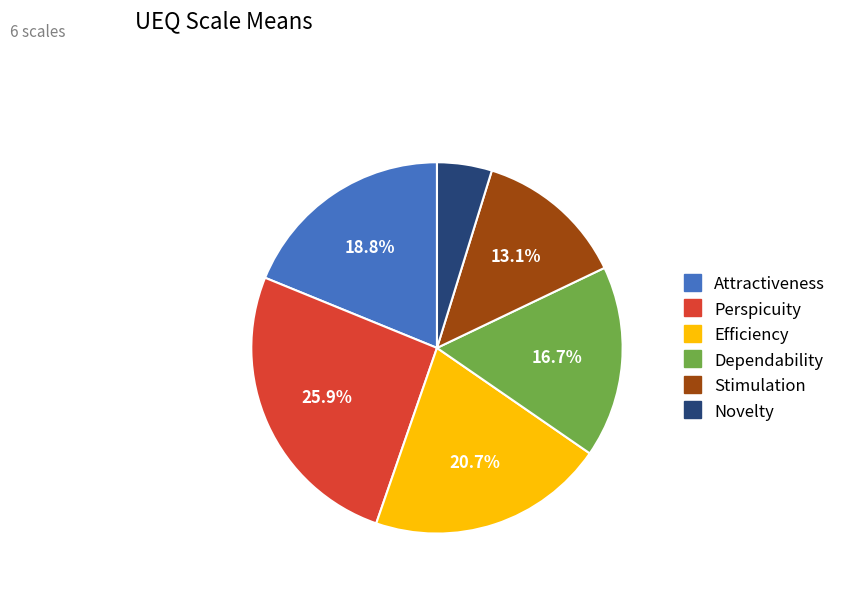

Between Efficiency and Attractiveness, which is larger?

Efficiency